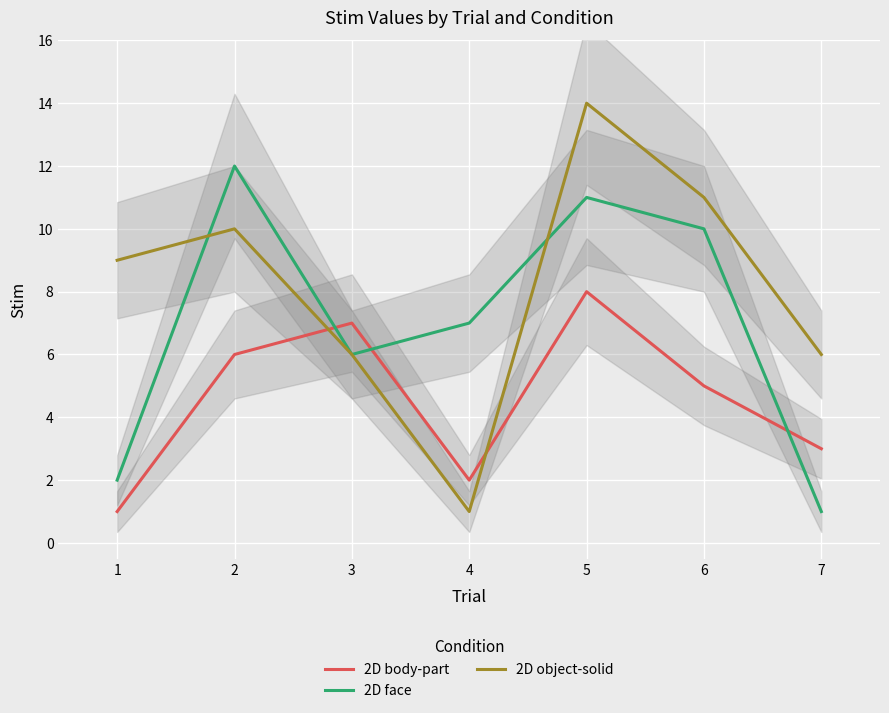

What are all the series names shown in the legend?

2D body-part, 2D face, 2D object-solid